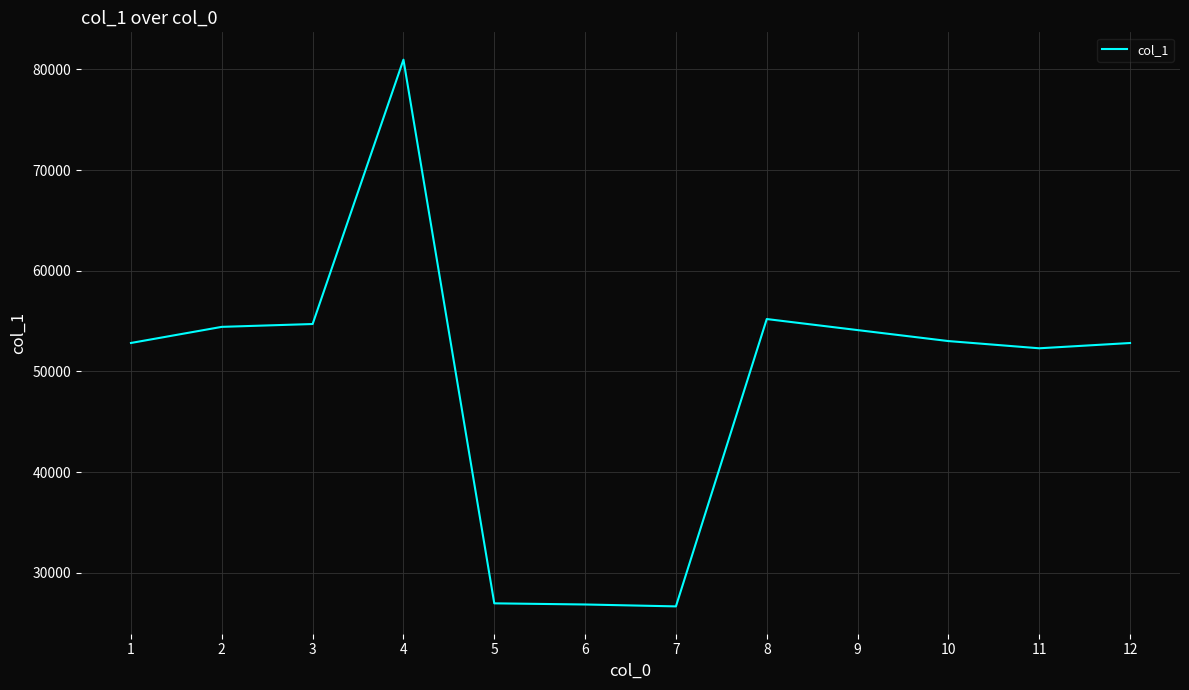

What is the ratio of the value at 7 to the value at 6?

1.0